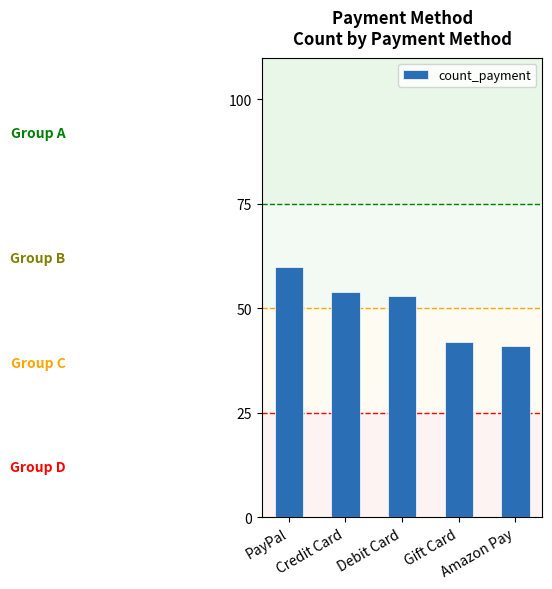

Reading right to left, what are all the values shown in this chart?

Amazon Pay=41	Gift Card=42	Debit Card=53	Credit Card=54	PayPal=60